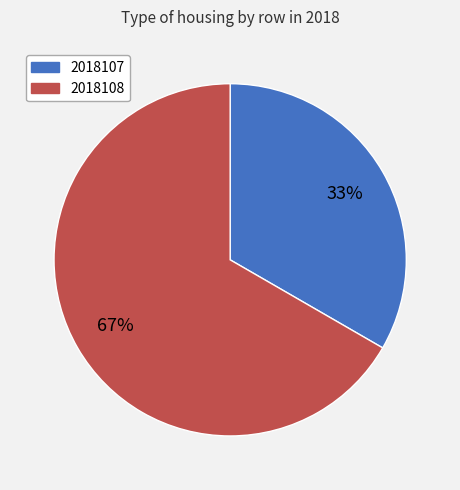

To the nearest percent, what is the combined percentage of 2018108 and 2018107?

100%